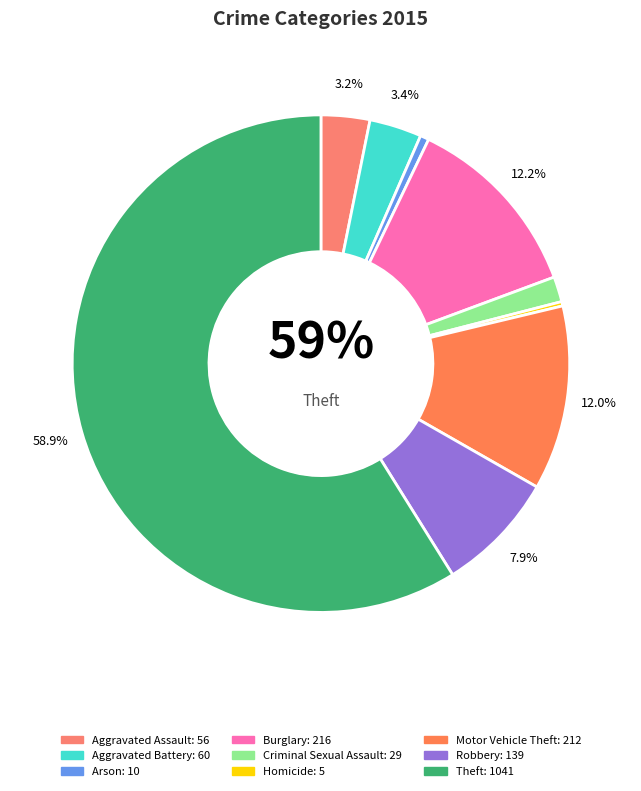

To the nearest percent, what portion does Aggravated Assault represent?

3%